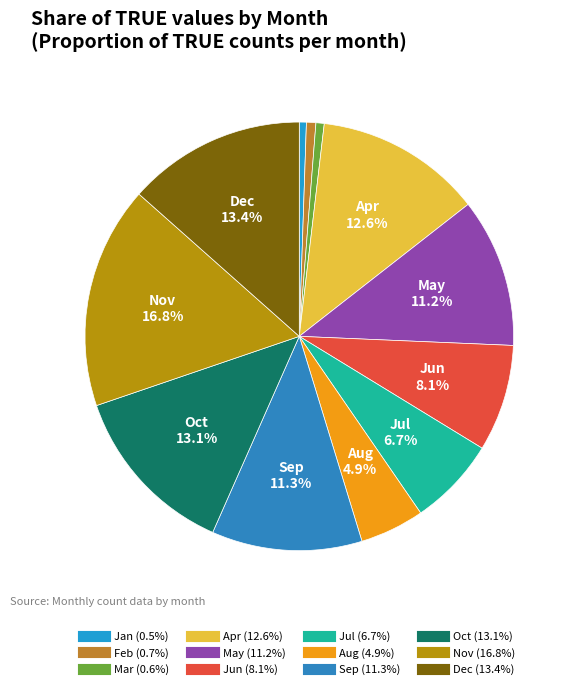

To the nearest percent, what portion does Sep represent?

11%